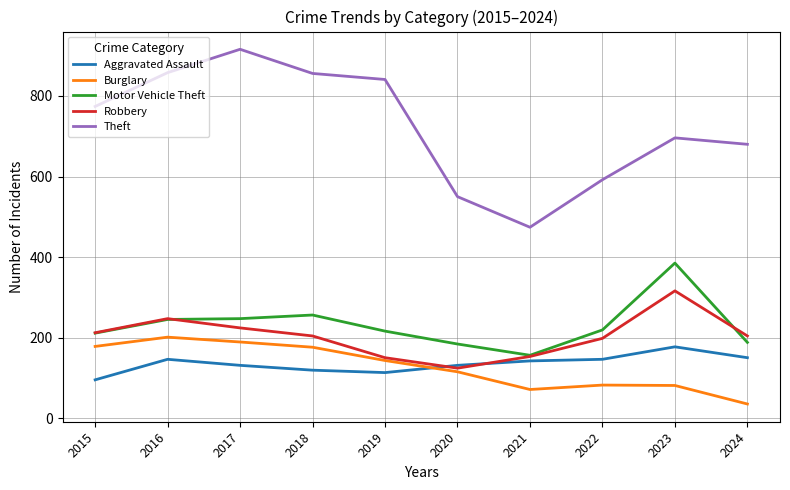

What is the lowest value of the Burglary series?

35